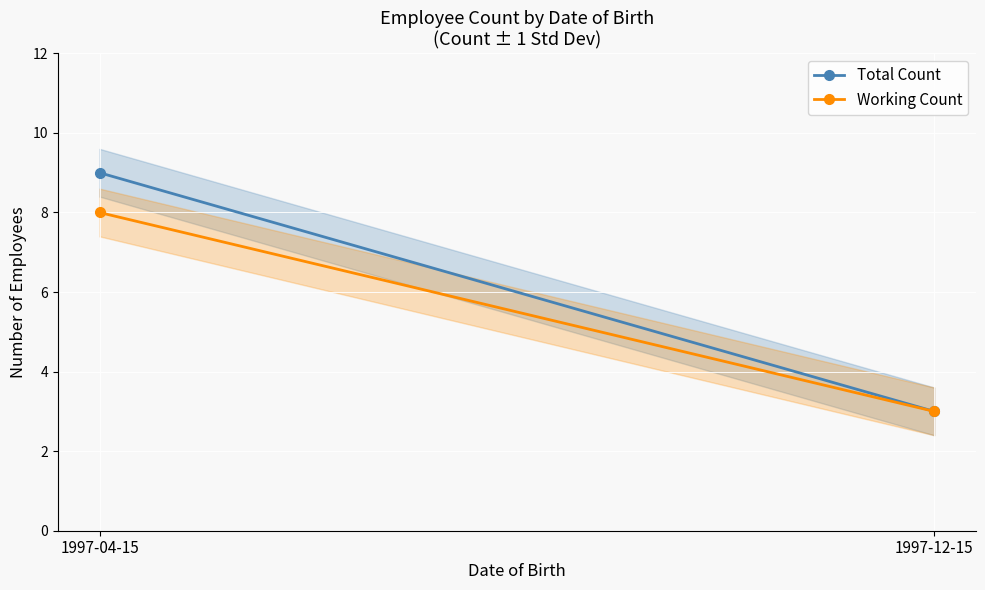

True or false: Total Count has a value of 16 at 1997-04-15.

False